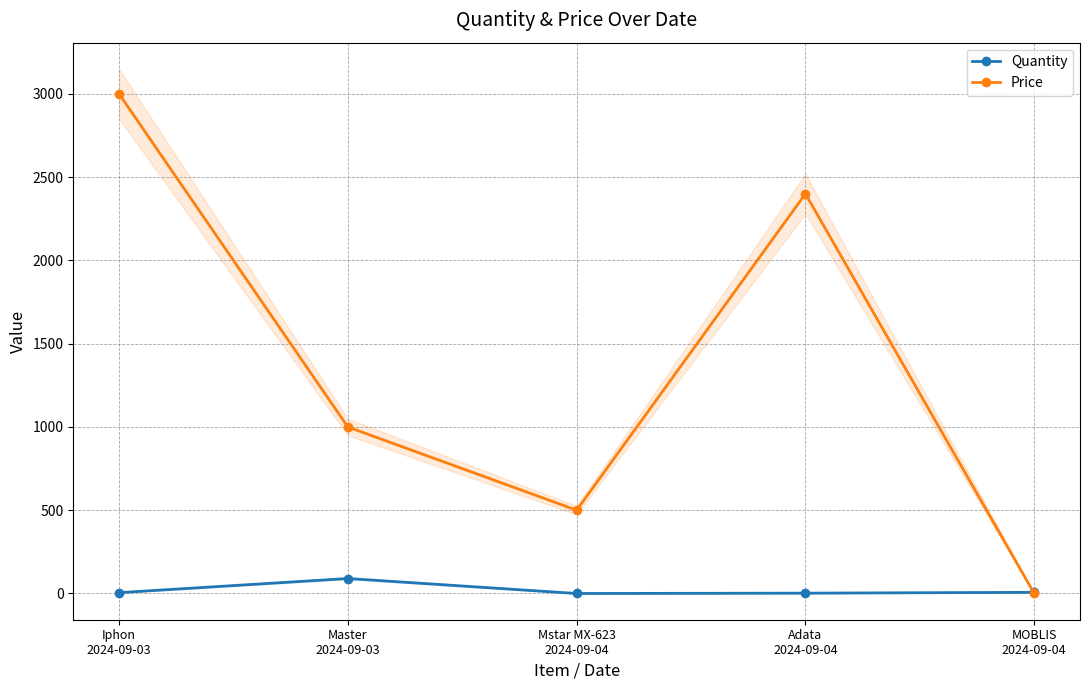

Does the chart have visible grid lines?

Yes